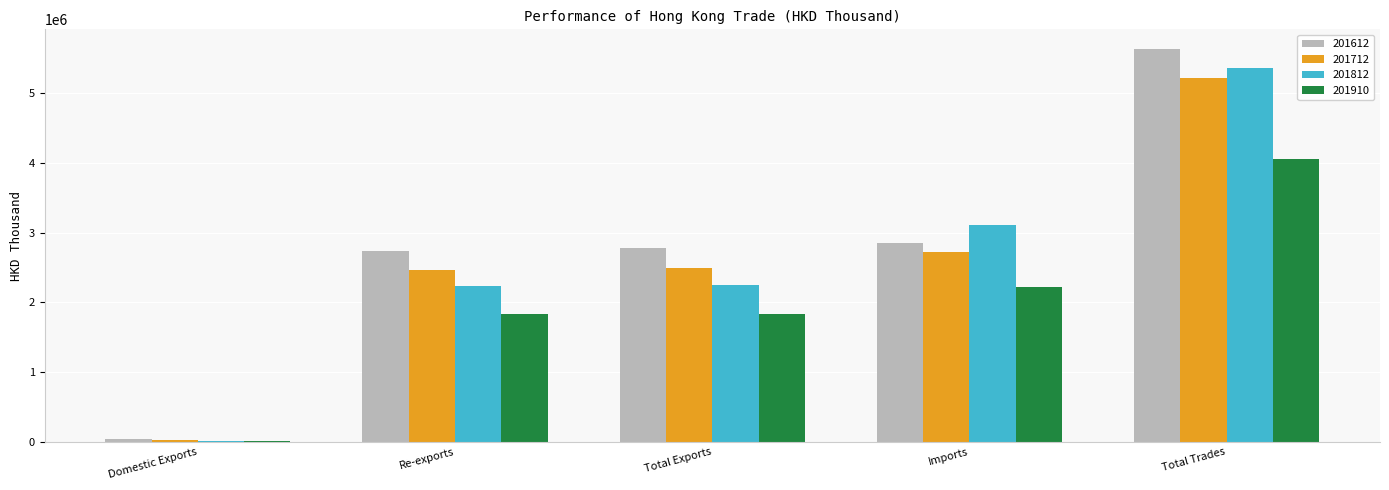

Which series changed the most between Imports and Total Trades?

201612